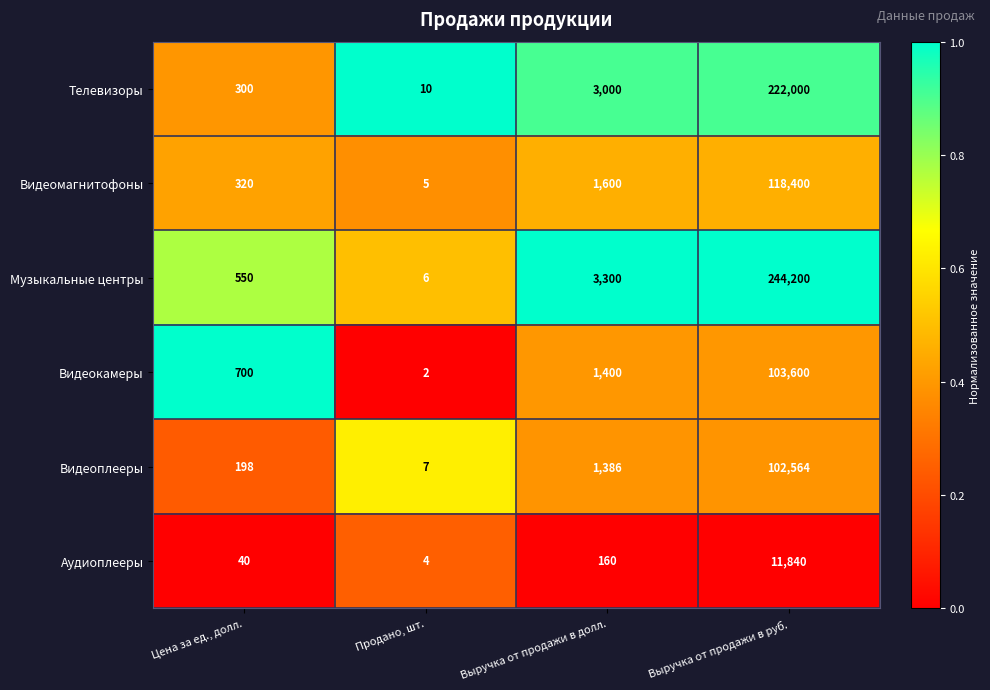

How many data points does each series have?

4